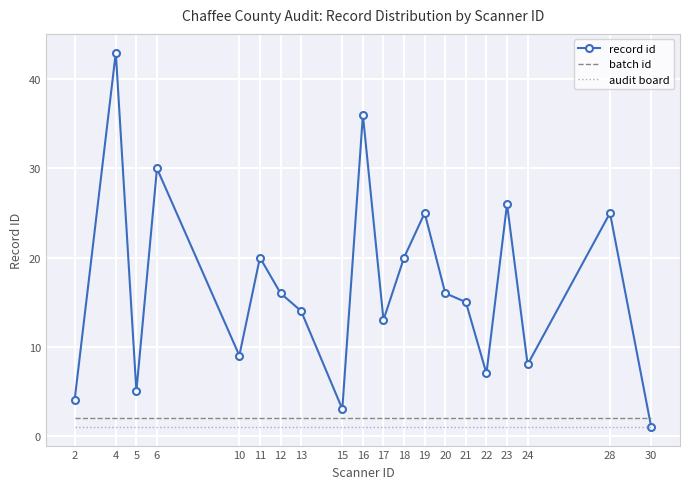

Reading left to right, extract all data points from this chart.

record id: 2=4	4=43	5=5	6=30	10=9	11=20	12=16	13=14	15=3	16=36	17=13	18=20	19=25	20=16	21=15	22=7	23=26	24=8	28=25	30=1
batch id: 2=2	4=2	5=2	6=2	10=2	11=2	12=2	13=2	15=2	16=2	17=2	18=2	19=2	20=2	21=2	22=2	23=2	24=2	28=2	30=2
audit board: 2=1	4=1	5=1	6=1	10=1	11=1	12=1	13=1	15=1	16=1	17=1	18=1	19=1	20=1	21=1	22=1	23=1	24=1	28=1	30=1